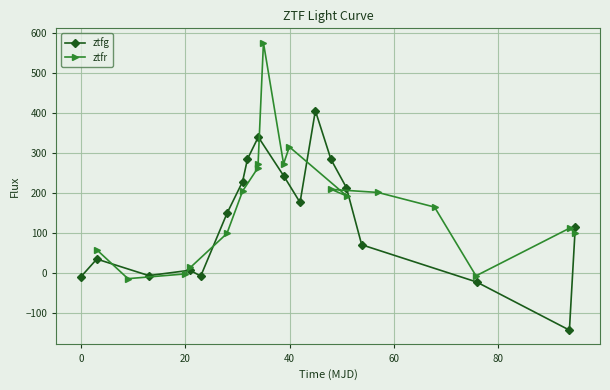

How many positive values does the ztfg series have?

13